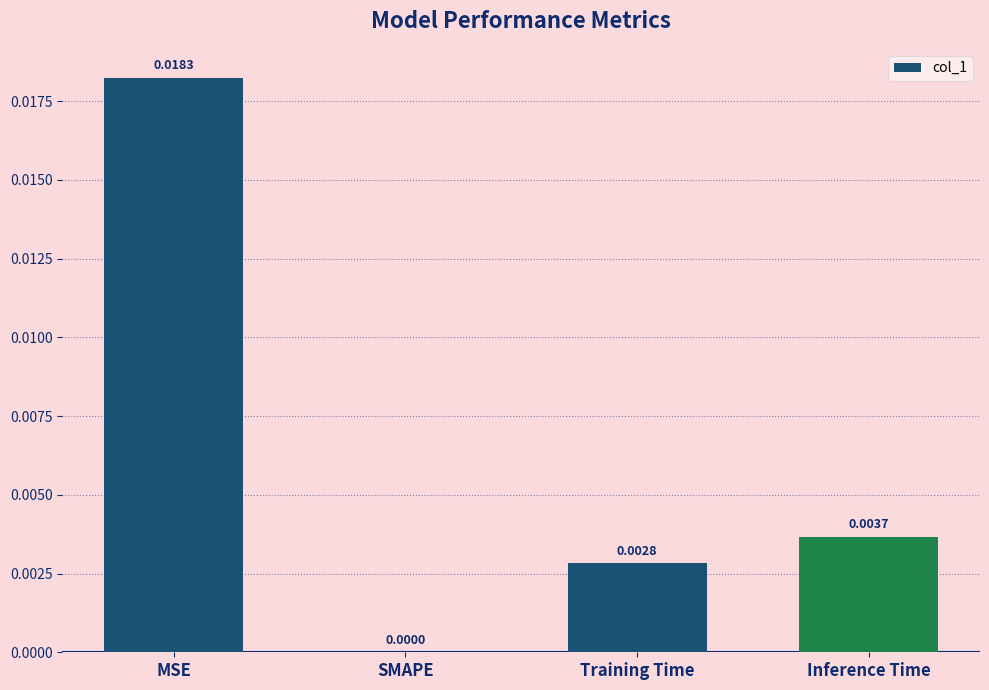

Are the bars horizontal?

No